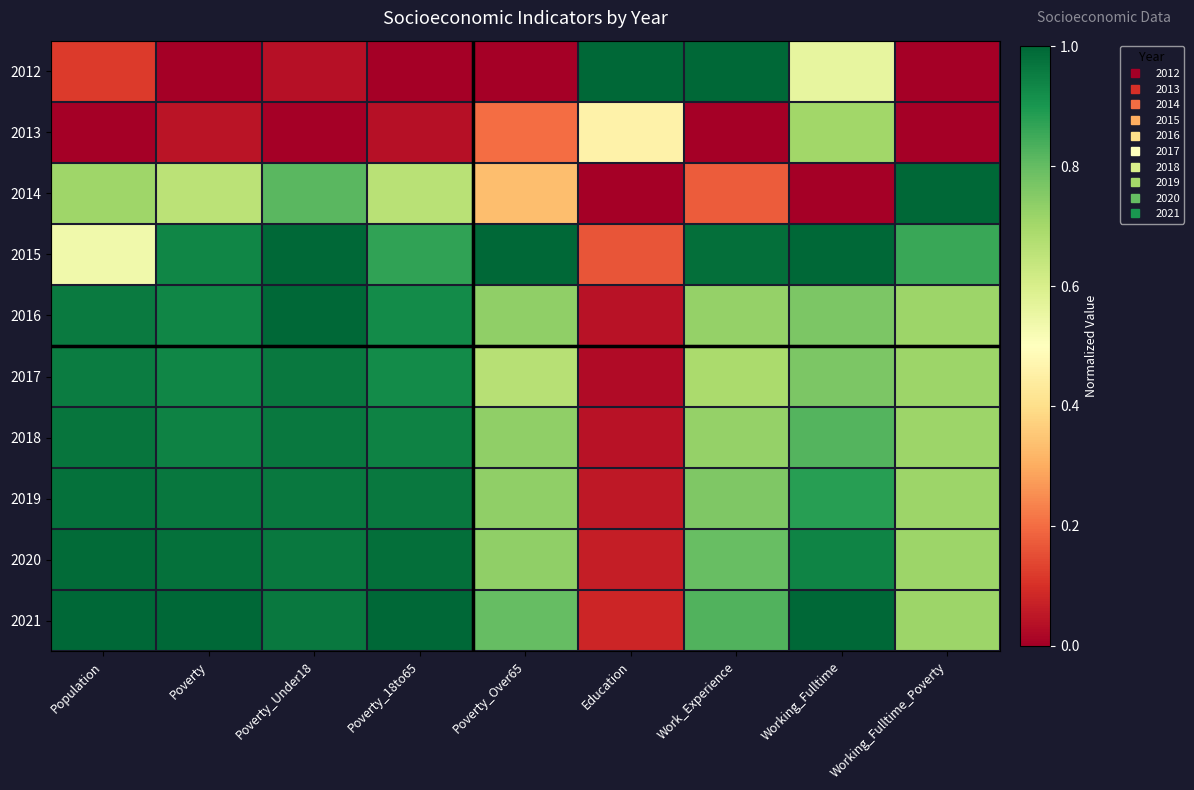

Reading right to left, what are all the values shown in this chart?

2012: Working_Fulltime_Poverty=0.0	Working_Fulltime=0.6	Work_Experience=1.0	Education=1.0	Poverty_Over65=0.0	Poverty_18to65=0.0	Poverty_Under18=0.0	Poverty=0.0	Population=0.1
2013: Working_Fulltime_Poverty=0.0	Working_Fulltime=0.7	Work_Experience=0.0	Education=0.5	Poverty_Over65=0.2	Poverty_18to65=0.0	Poverty_Under18=0.0	Poverty=0.0	Population=0.0
2014: Working_Fulltime_Poverty=1.0	Working_Fulltime=0.0	Work_Experience=0.2	Education=0.0	Poverty_Over65=0.3	Poverty_18to65=0.7	Poverty_Under18=0.8	Poverty=0.7	Population=0.7
2015: Working_Fulltime_Poverty=0.9	Working_Fulltime=1.0	Work_Experience=1.0	Education=0.2	Poverty_Over65=1.0	Poverty_18to65=0.9	Poverty_Under18=1.0	Poverty=0.9	Population=0.5
2016: Working_Fulltime_Poverty=0.7	Working_Fulltime=0.8	Work_Experience=0.7	Education=0.0	Poverty_Over65=0.7	Poverty_18to65=0.9	Poverty_Under18=1.0	Poverty=0.9	Population=1.0
2017: Working_Fulltime_Poverty=0.7	Working_Fulltime=0.8	Work_Experience=0.7	Education=0.0	Poverty_Over65=0.7	Poverty_18to65=0.9	Poverty_Under18=1.0	Poverty=0.9	Population=1.0
2018: Working_Fulltime_Poverty=0.7	Working_Fulltime=0.8	Work_Experience=0.7	Education=0.0	Poverty_Over65=0.7	Poverty_18to65=0.9	Poverty_Under18=1.0	Poverty=0.9	Population=1.0
2019: Working_Fulltime_Poverty=0.7	Working_Fulltime=0.9	Work_Experience=0.8	Education=0.1	Poverty_Over65=0.7	Poverty_18to65=1.0	Poverty_Under18=1.0	Poverty=1.0	Population=1.0
2020: Working_Fulltime_Poverty=0.7	Working_Fulltime=0.9	Work_Experience=0.8	Education=0.1	Poverty_Over65=0.7	Poverty_18to65=1.0	Poverty_Under18=1.0	Poverty=1.0	Population=1.0
2021: Working_Fulltime_Poverty=0.7	Working_Fulltime=1.0	Work_Experience=0.8	Education=0.1	Poverty_Over65=0.8	Poverty_18to65=1.0	Poverty_Under18=1.0	Poverty=1.0	Population=1.0